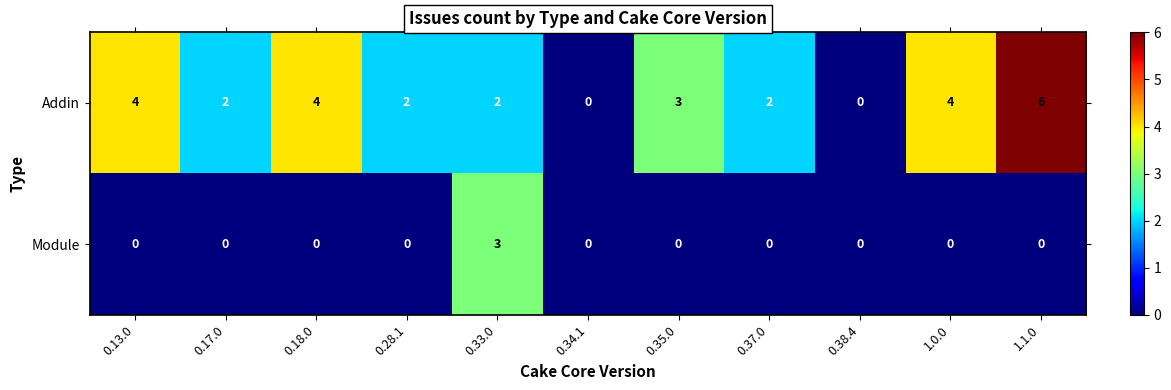

At how many categories does at least one series exceed 1?

9